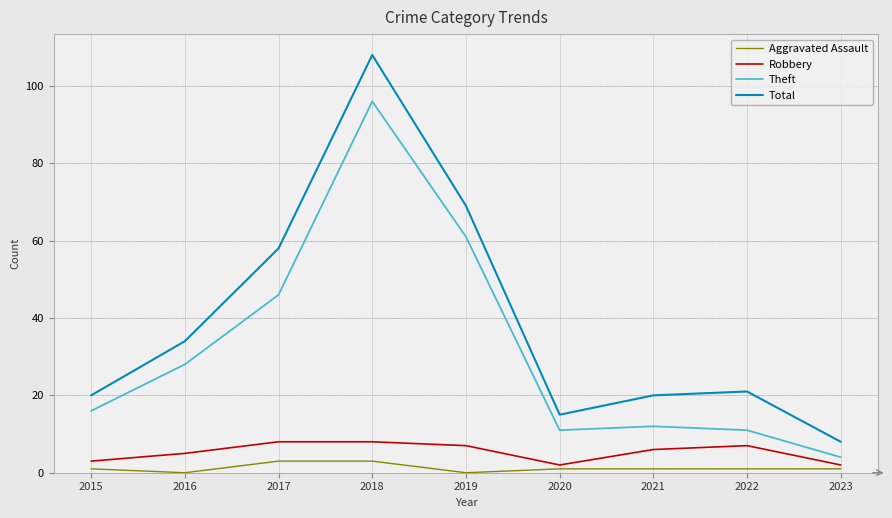

Rank the series by their maximum value, from lowest to highest.

Aggravated Assault, Robbery, Theft, Total